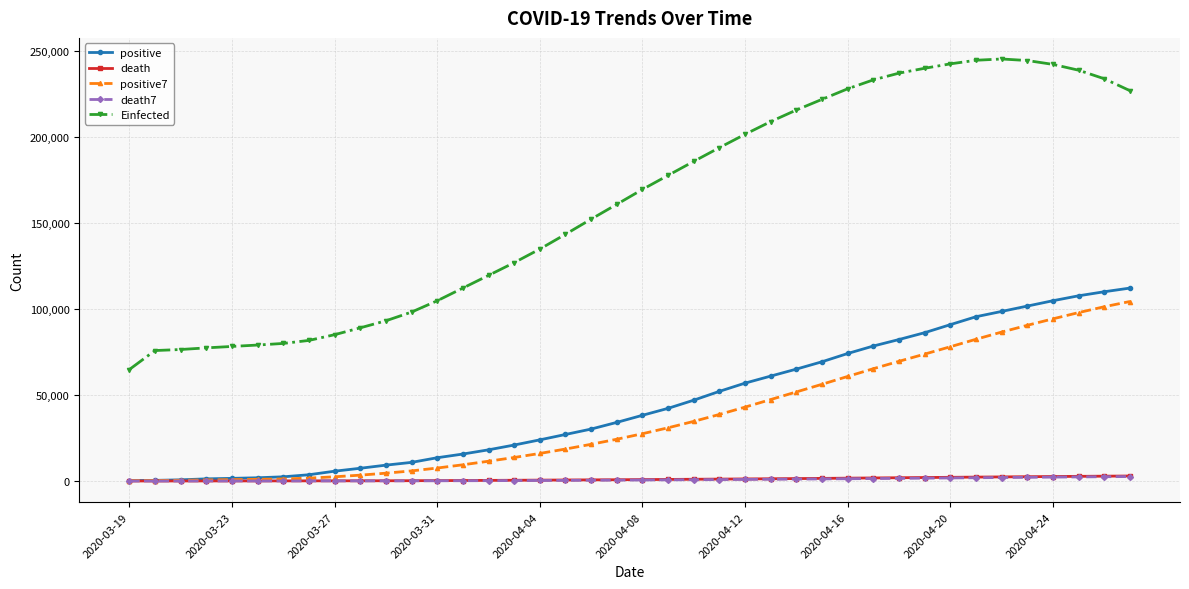

Which series has the widest spread of values?

Einfected